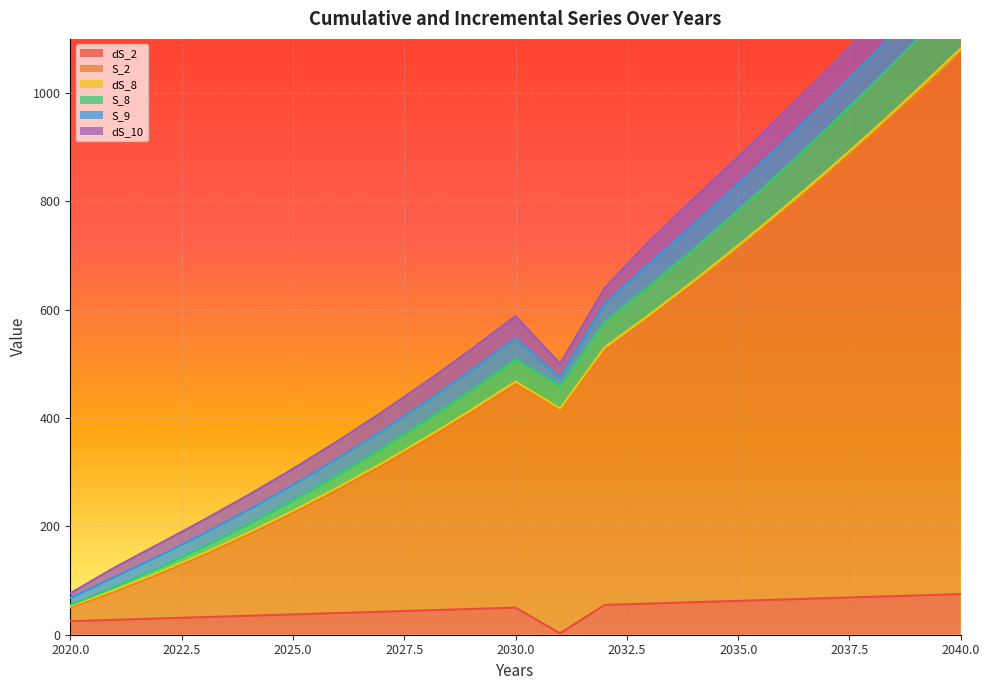

At which category does S_8 reach its first local peak?

2030